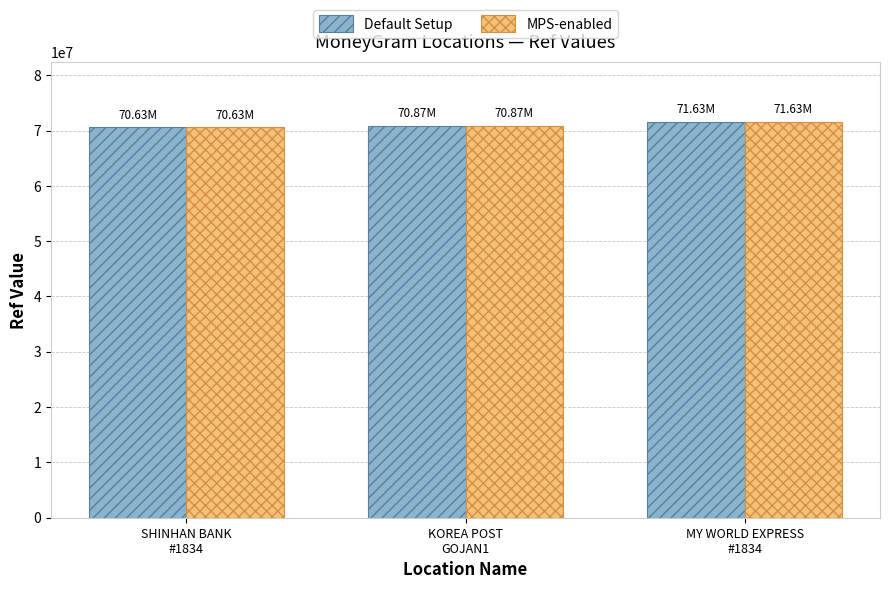

Count the Default Setup values in the range 70628852 to 71631165.

3